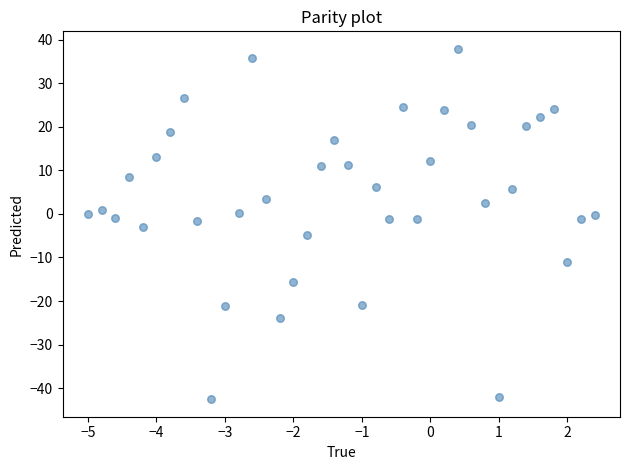

What is the range of X values (max minus min)?

7.4